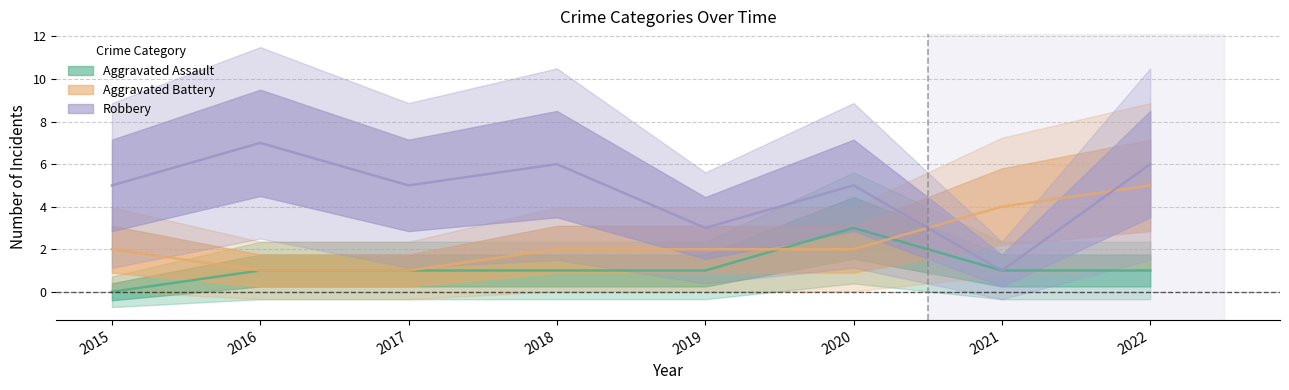

Reading right to left, transcribe all the data shown in this chart.

Aggravated Assault: 1	1	3	1	1	1	1	0
Aggravated Battery: 5	4	2	2	2	1	1	2
Robbery: 6	1	5	3	6	5	7	5